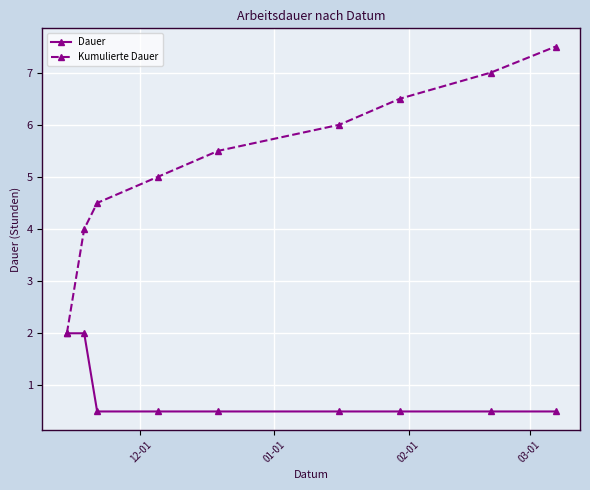

True or false: Kumulierte Dauer has more than 1 points higher than both neighbors.

False